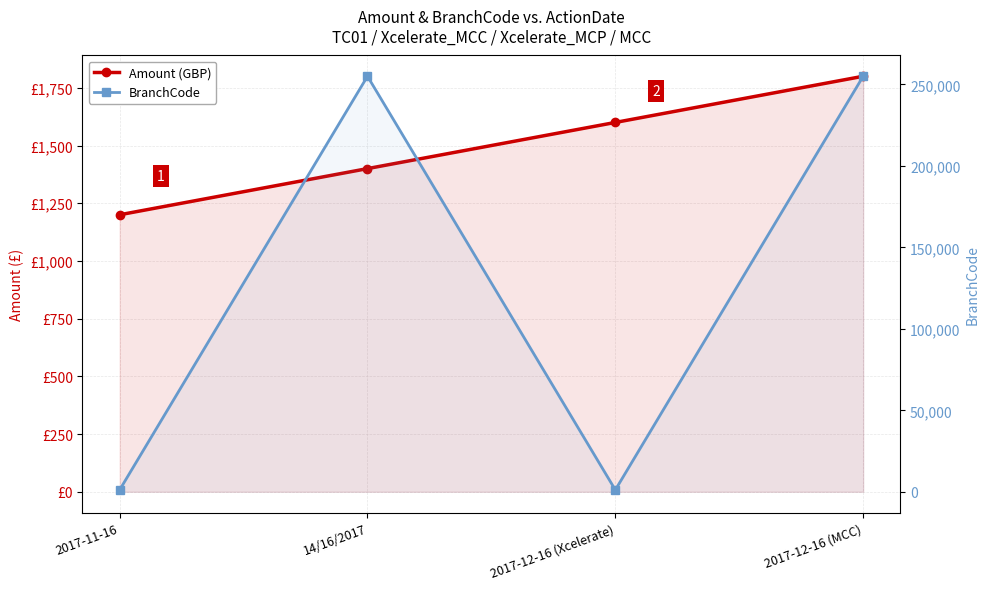

Rank the series by their maximum value, from lowest to highest.

Amount (GBP), BranchCode